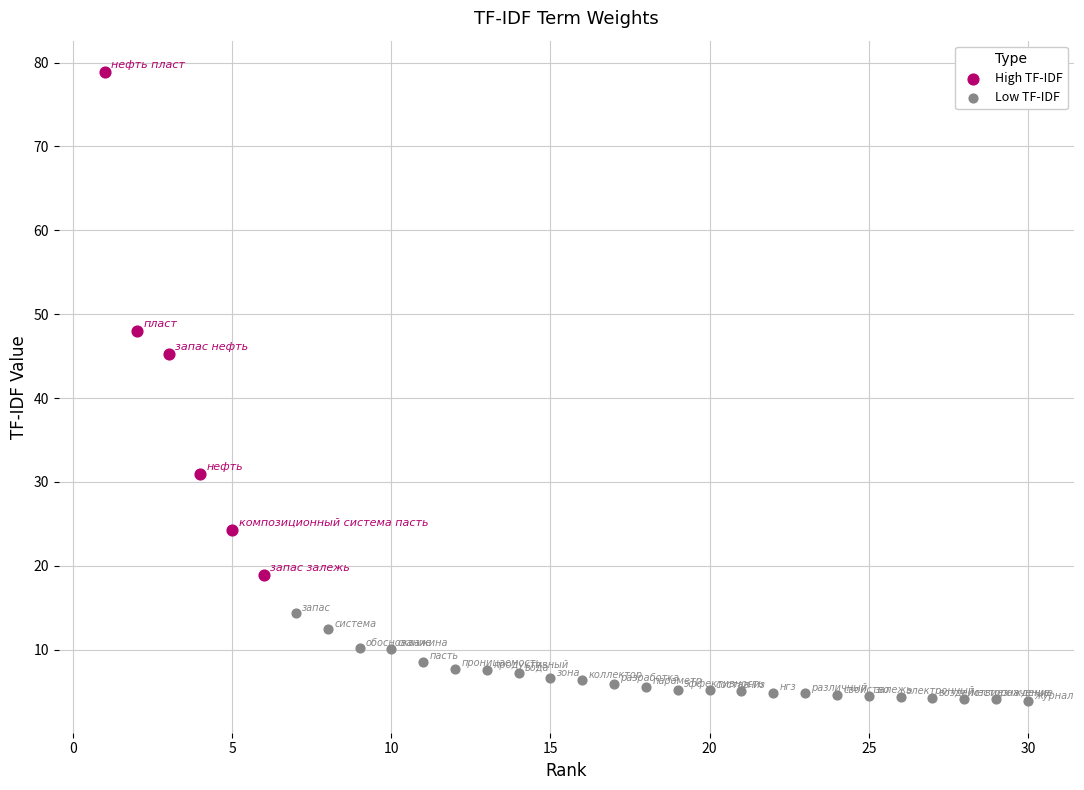

Which series contains the highest Y value?

High TF-IDF